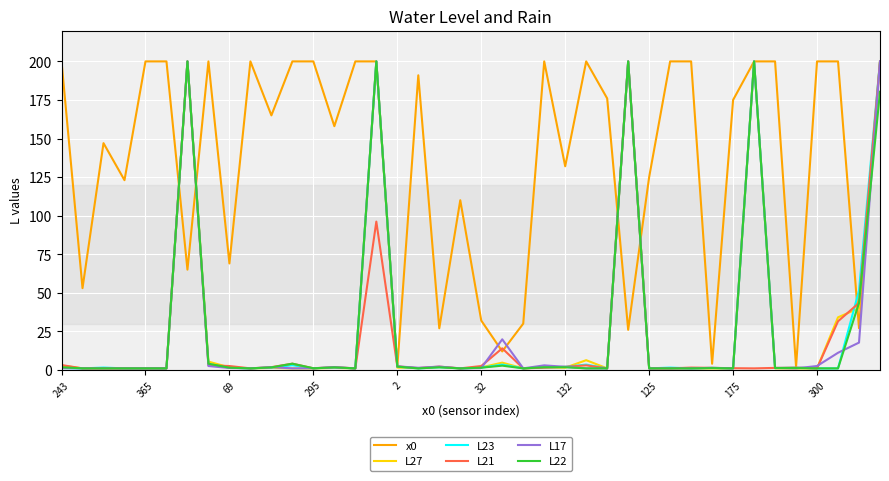

What is the average value of the L22 series?

26.8